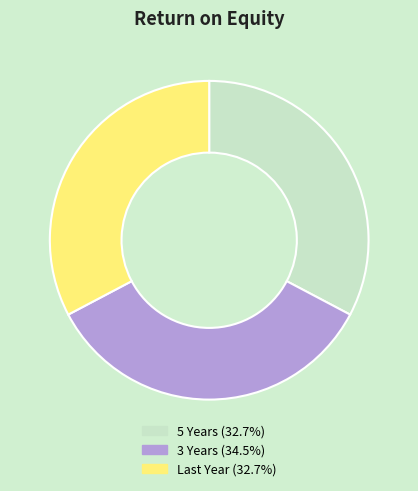

Approximately how many times larger is the value at 5 Years compared to 3 Years?

0.9